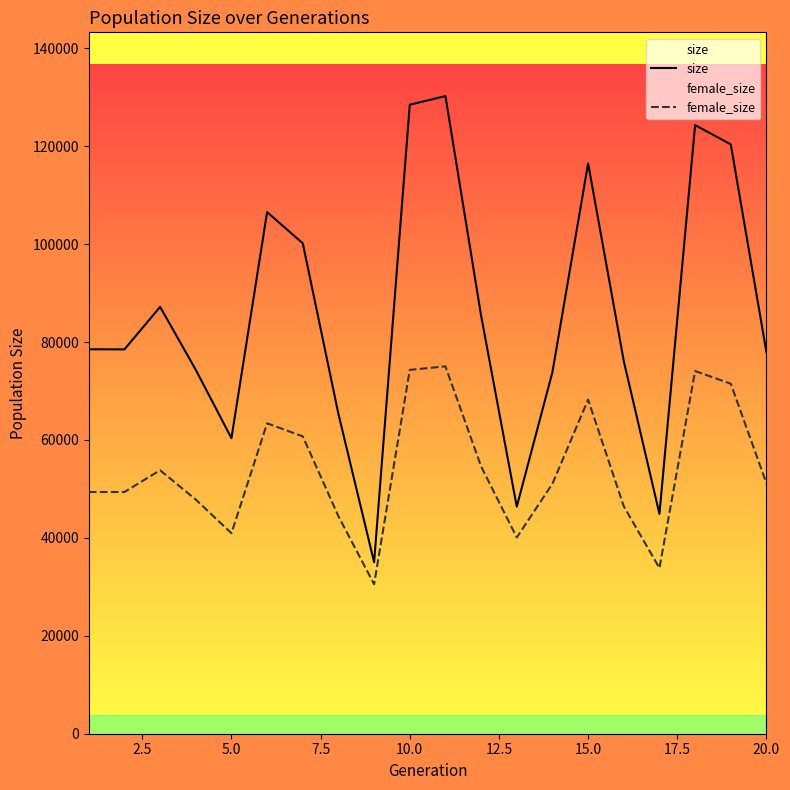

True or false: female_size and size cross at least once.

False